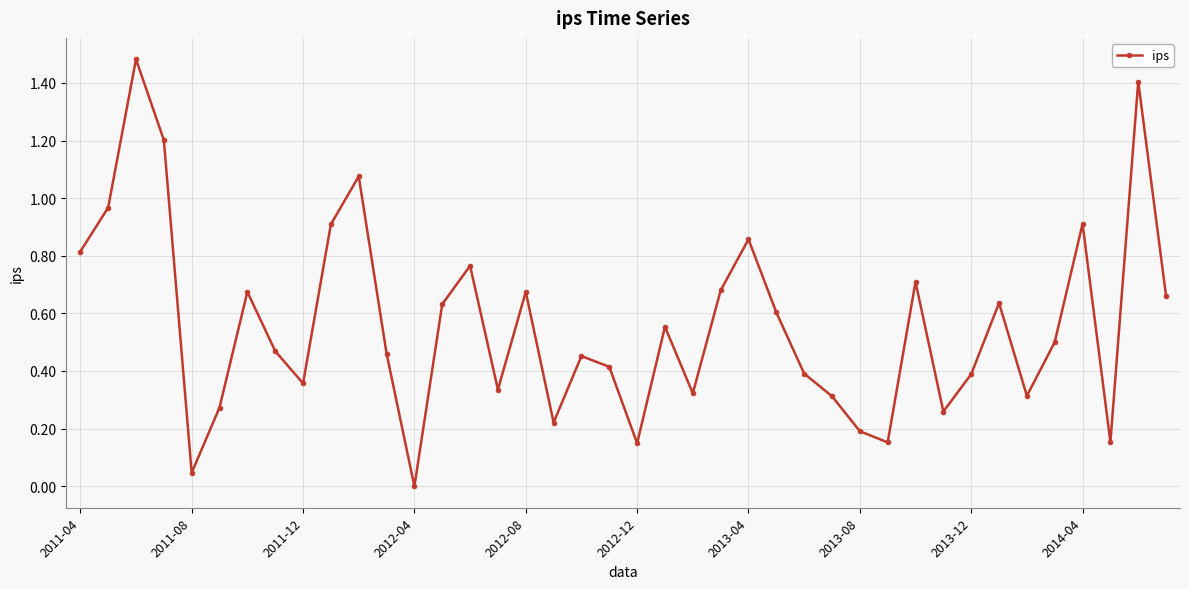

What is the sum of all values?

22.4